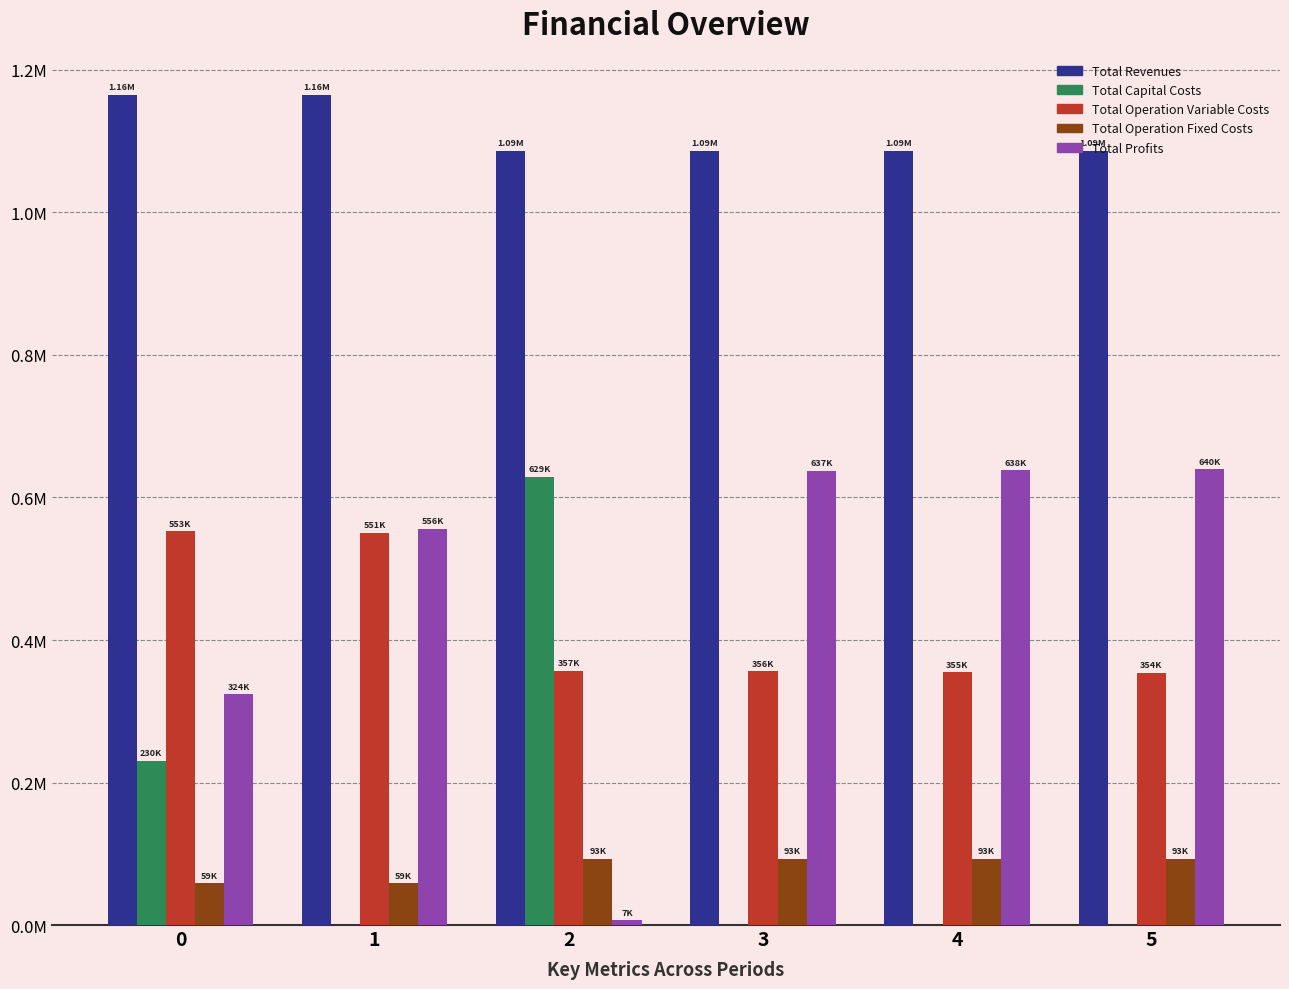

Reading right to left, transcribe all the data shown in this chart.

Total Revenues: 5=1086312.6	4=1086312.6	3=1086312.6	2=1086312.6	1=1164923.8	0=1164923.8
Total Capital Costs: 5=0.0	4=0.0	3=0.0	2=629356.0	1=0.0	0=230123.0
Total Operation Variable Costs: 5=353620.7	4=354755.6	3=355889.0	2=357020.9	1=550500.9	0=552510.4
Total Operation Fixed Costs: 5=93097.1	4=93097.1	3=93097.1	2=93097.1	1=58568.6	0=58568.6
Total Profits: 5=639594.8	4=638459.8	3=637326.4	2=6838.6	1=555854.2	0=323721.7